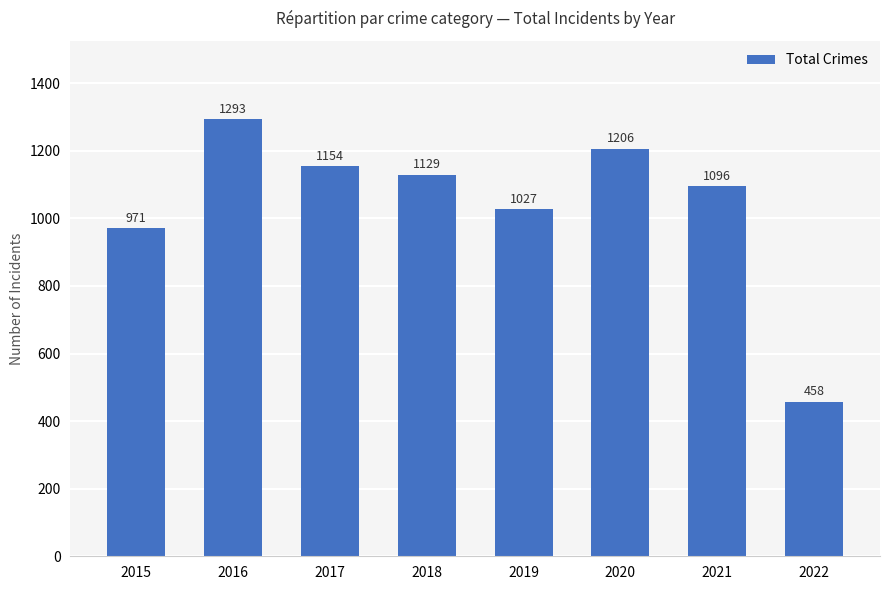

The value at 2016 is 1293. True or false?

True